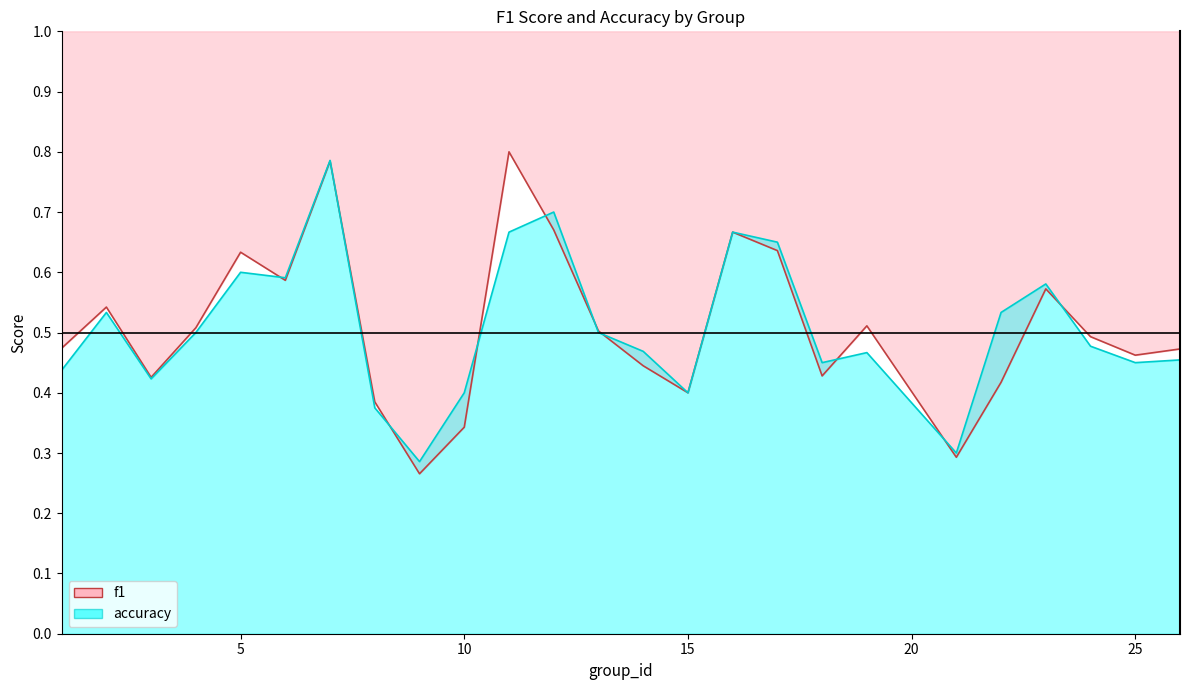

What are all the series names shown in the legend?

f1, accuracy